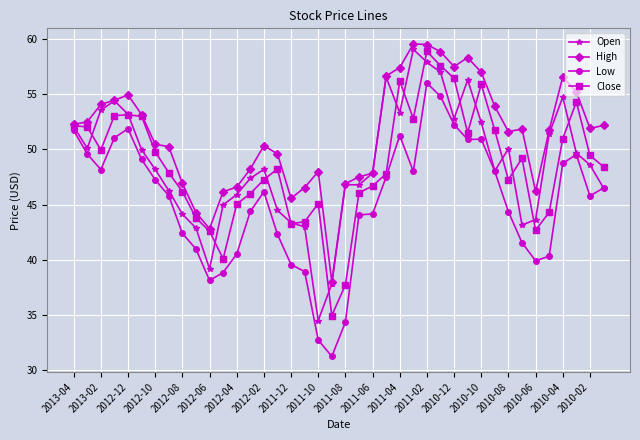

True or false: High and Low cross at least once.

False